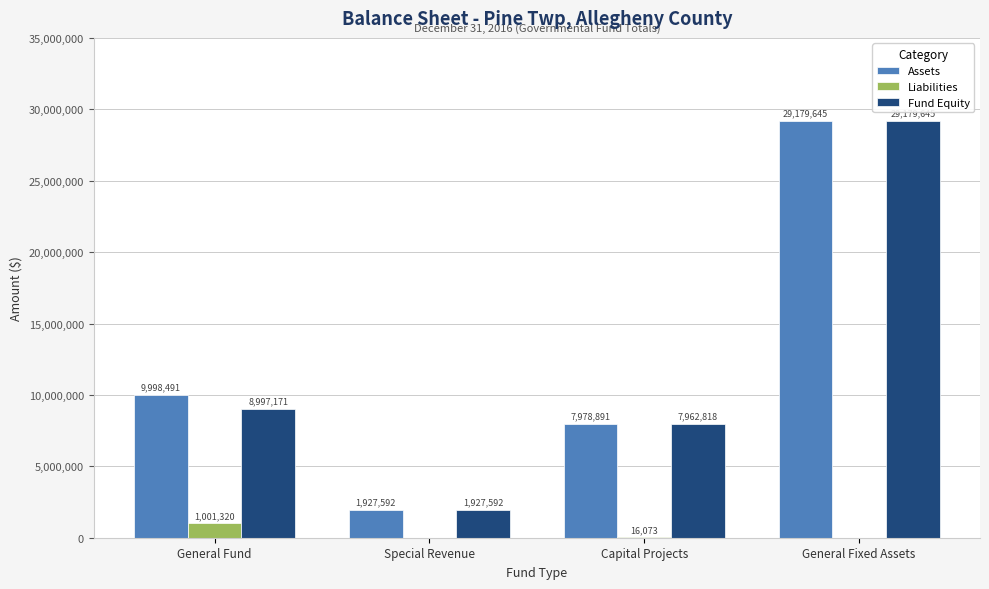

Between General Fund and Capital Projects, which series saw the biggest shift?

Assets